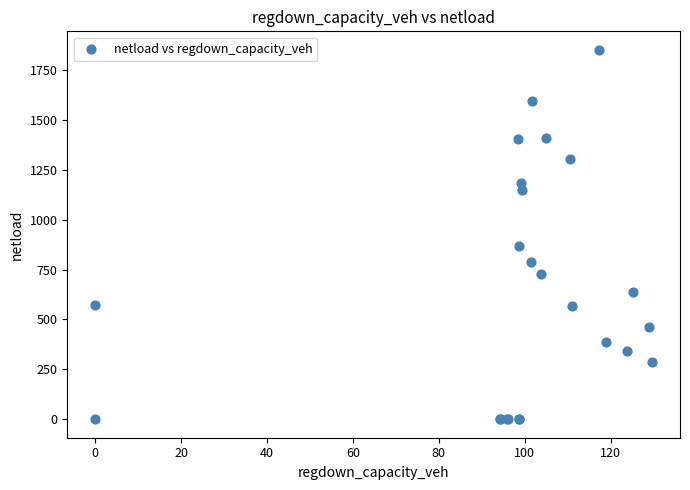

What Y value in the scatter plot is closest to 925?

866.4